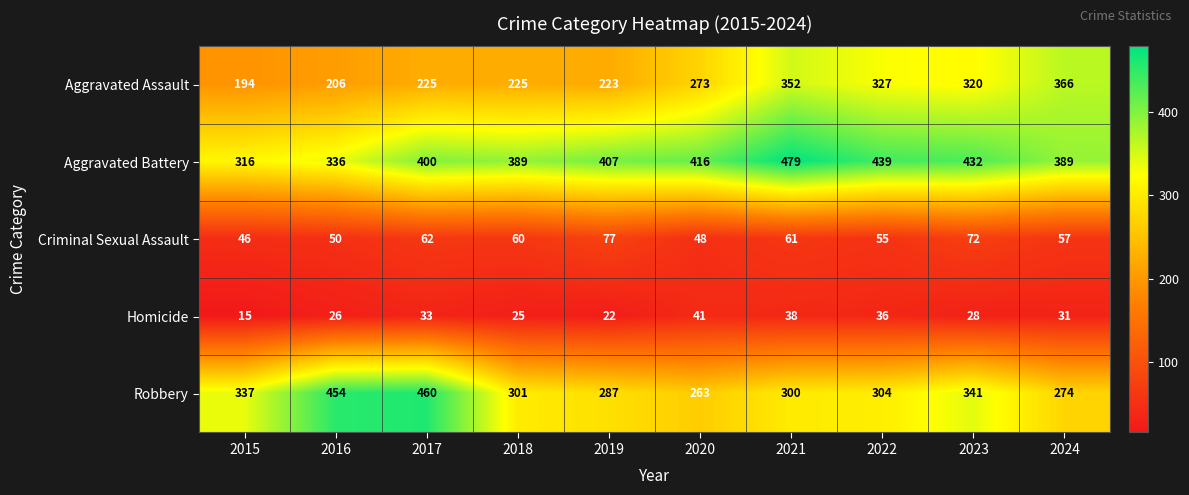

What is the average value of the Robbery series?

332